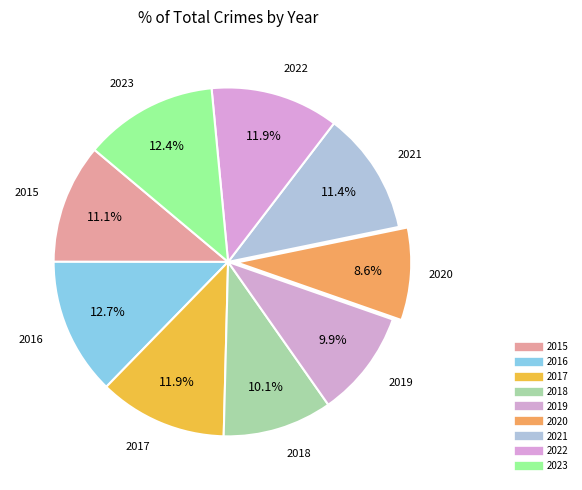

How many segments does this pie chart have?

9